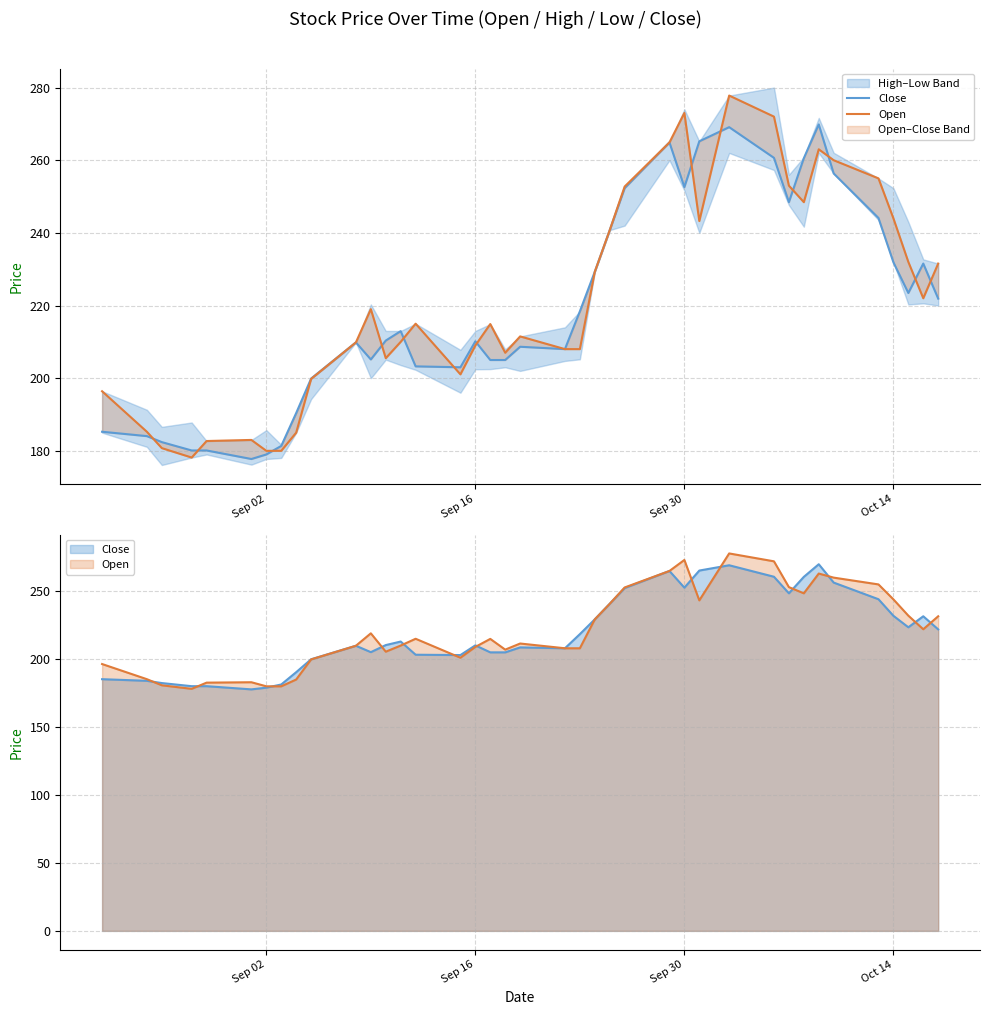

Rank the series by their maximum value, from highest to lowest.

Open, Close